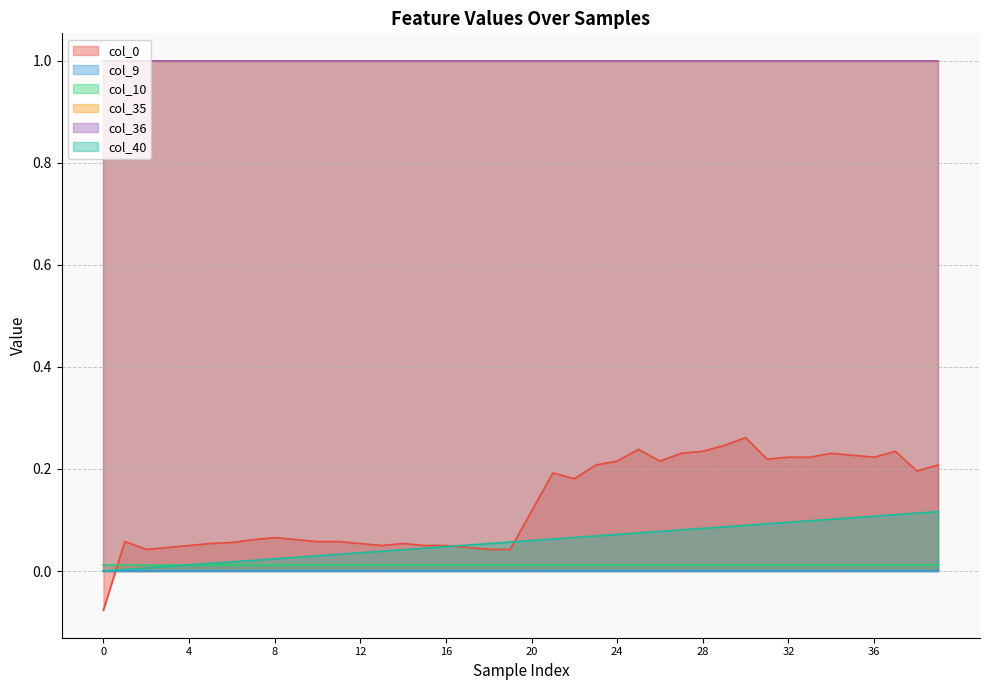

Does the chart have visible grid lines?

Yes